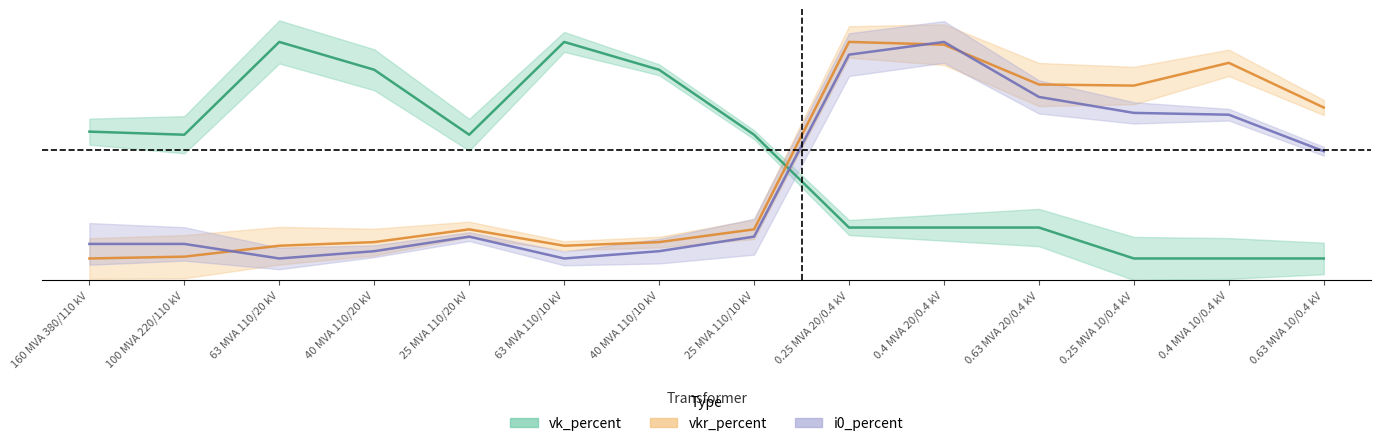

What is the sum of all i0_percent values?

4.9